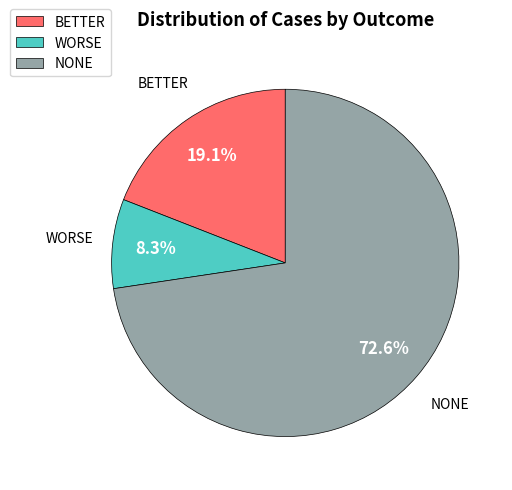

Which category has the biggest portion of the pie?

NONE